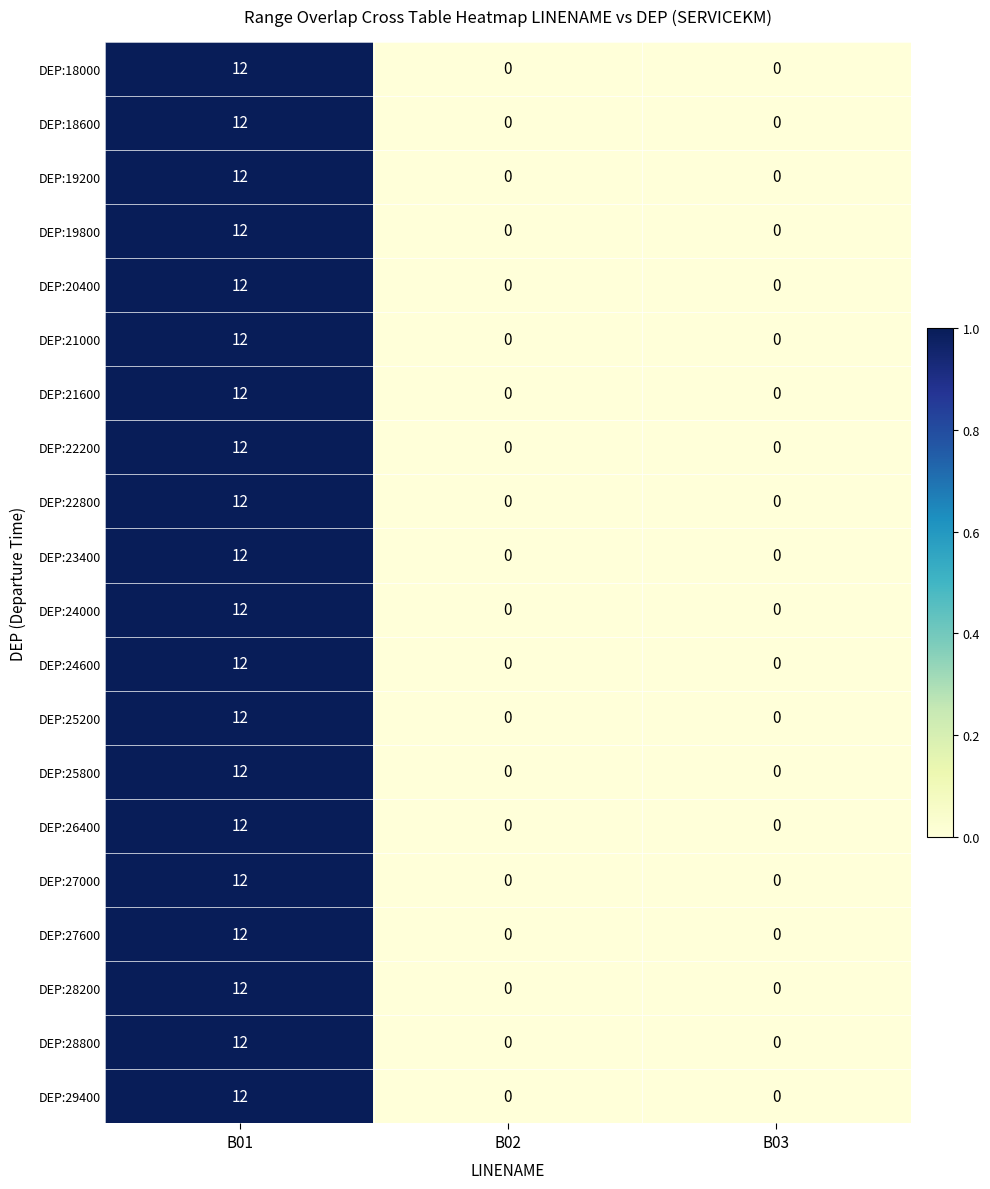

The DEP:23400 series shows 0 at B03. True or false?

True